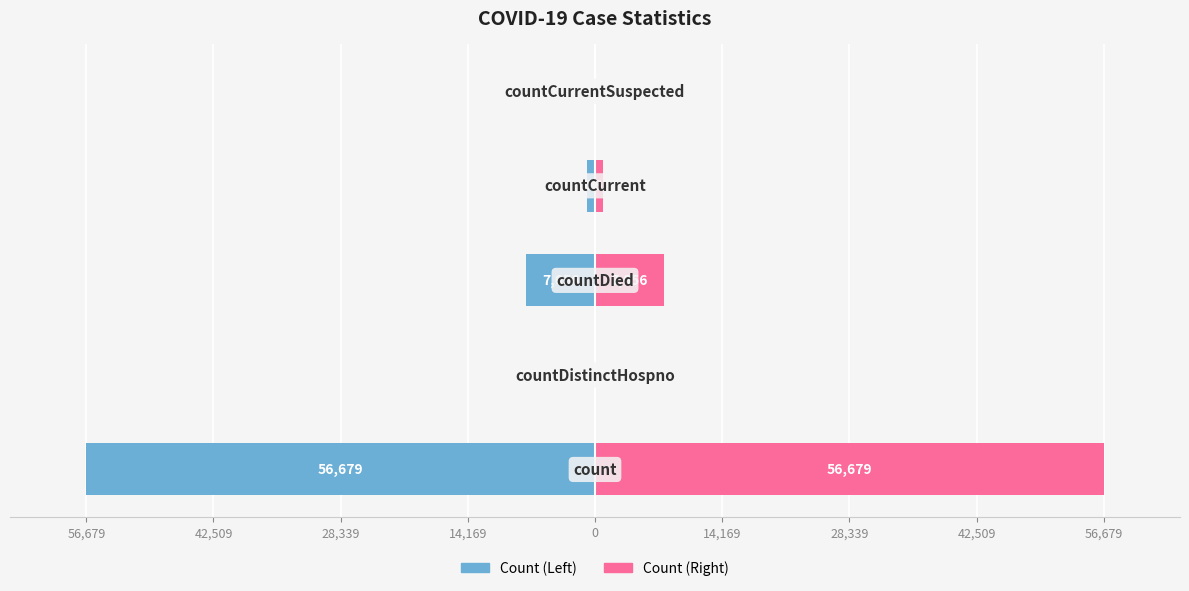

Reading left to right, extract all data points from this chart.

Count (Left): 56,679=-56679	42,509=0	28,339=-7656	14,169=-936	0=0
Count (Right): 56,679=56679	42,509=0	28,339=7656	14,169=936	0=0